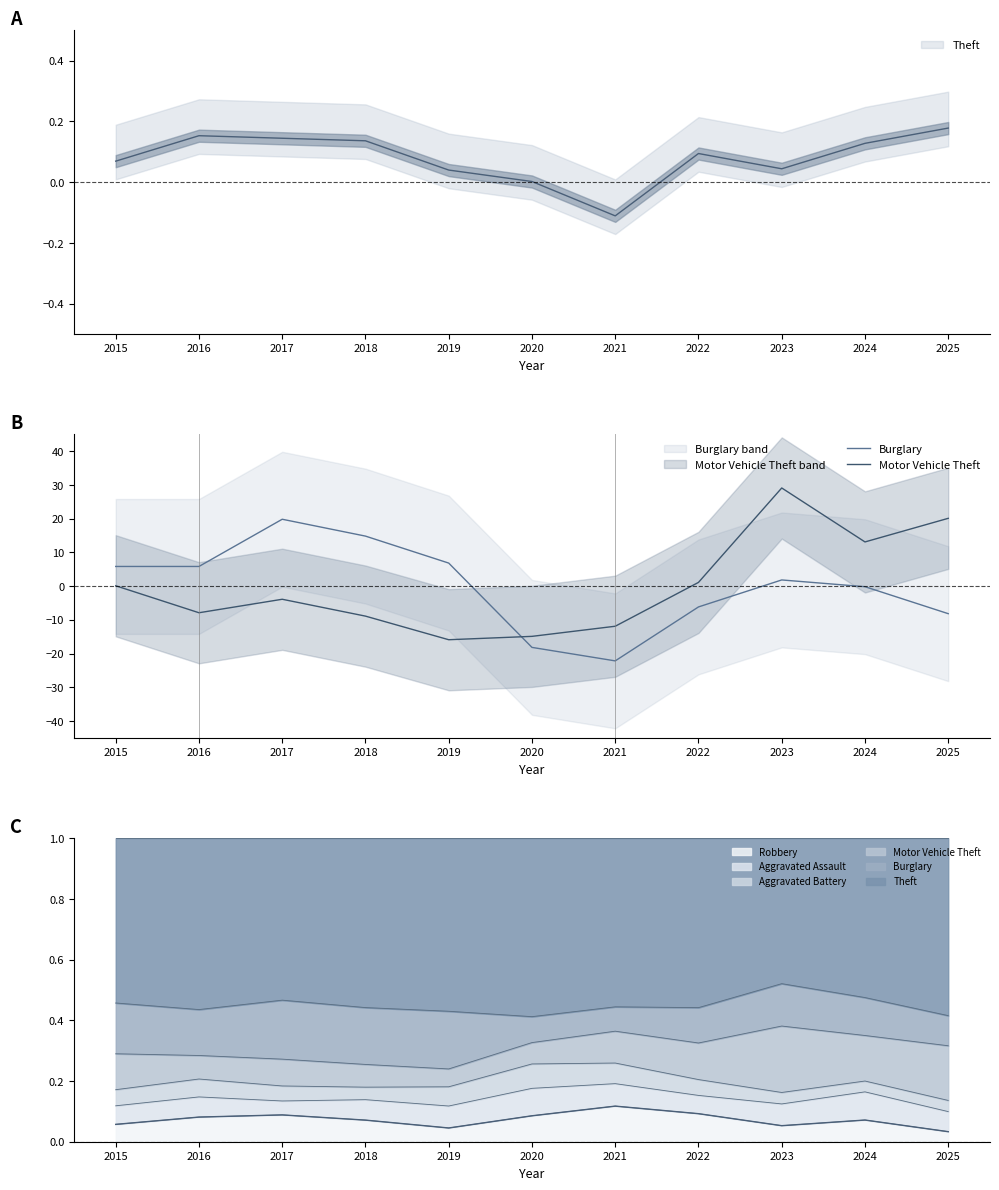

Read the Motor Vehicle Theft value at 2015.

0.1